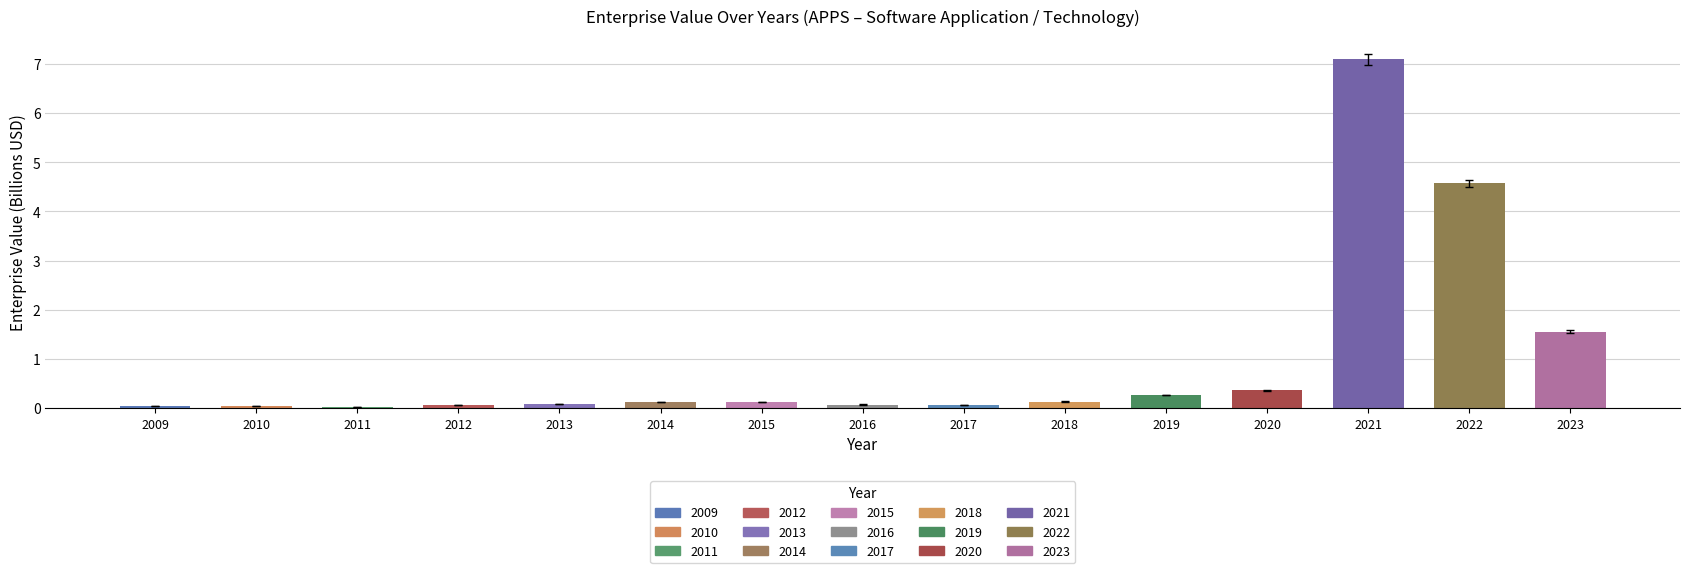

True or false: the data shows 0.0 at 2011.

True